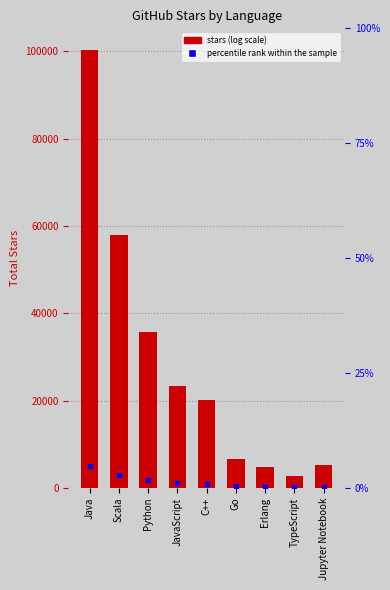

What is the total value across all series at TypeScript?

2807.7